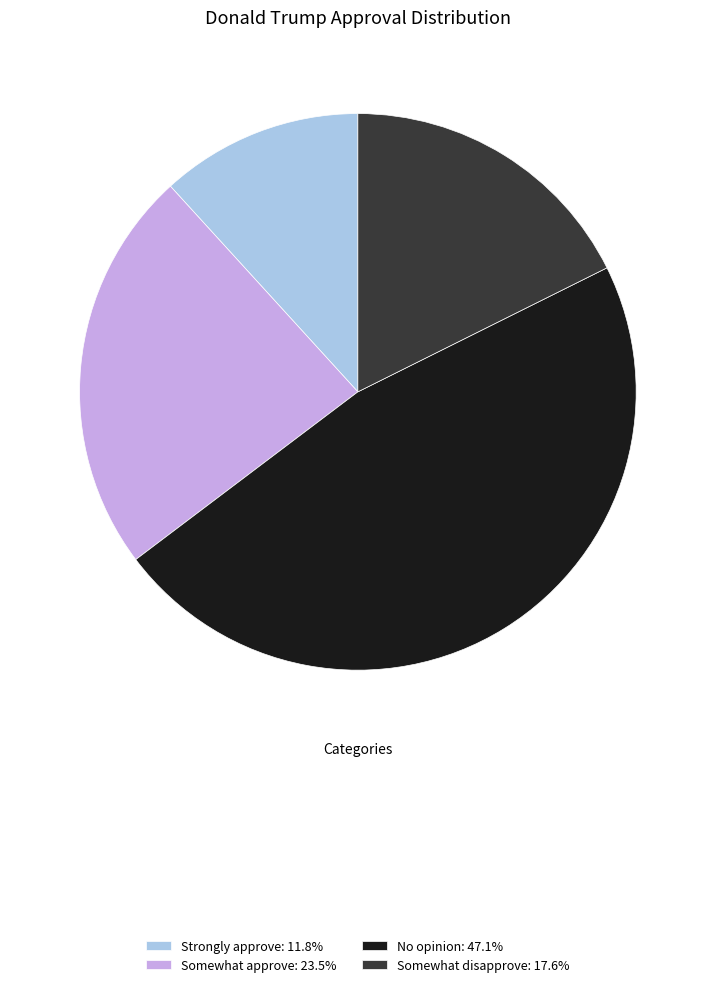

What is the ratio of the value at Somewhat approve: 23.5% to the value at No opinion: 47.1%?

0.5